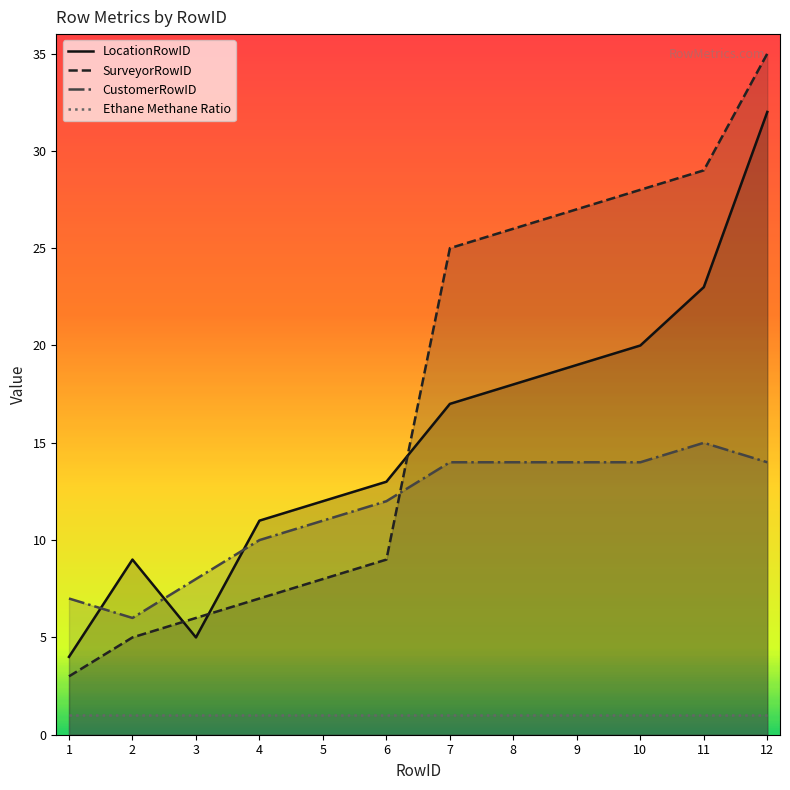

True or false: CustomerRowID has a value of 6 at 2.

True